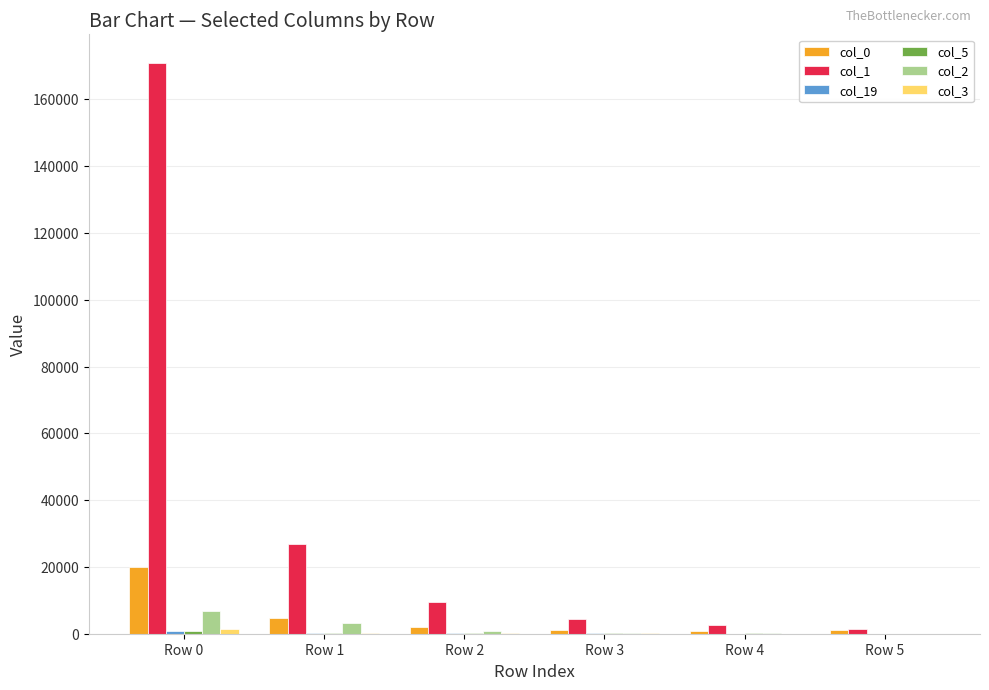

What is the greatest value displayed?

170916